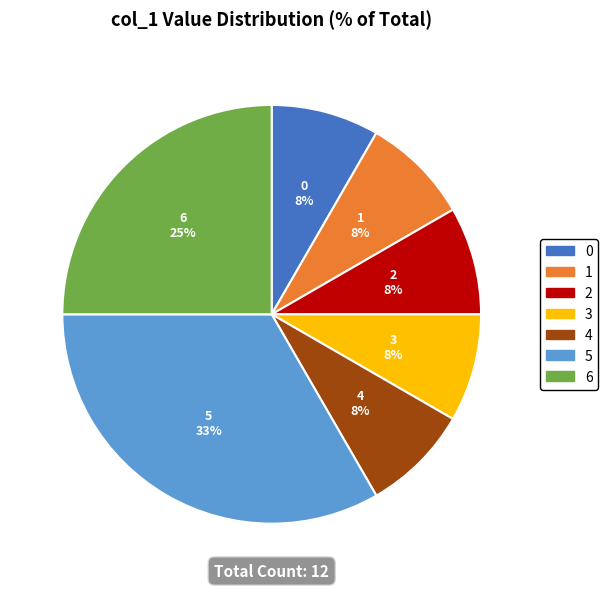

What percentage is the 3 slice, to the nearest percent?

8%